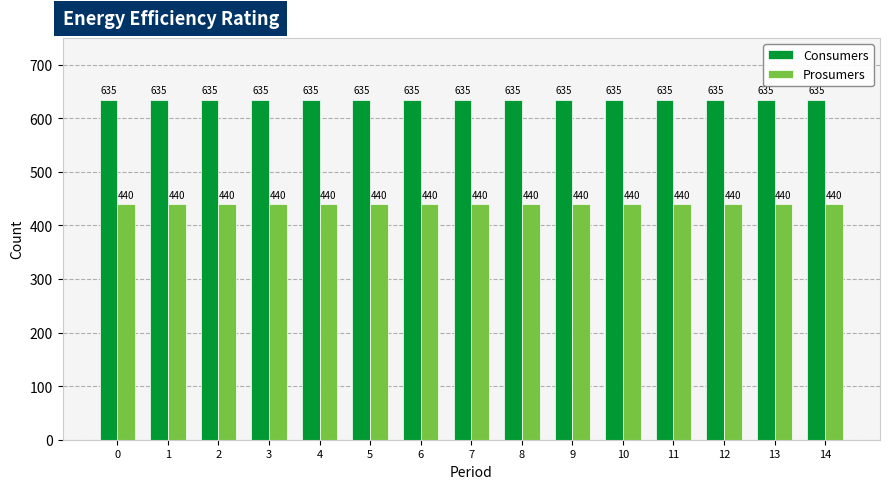

True or false: Consumers has a value of 936 at 9.

False